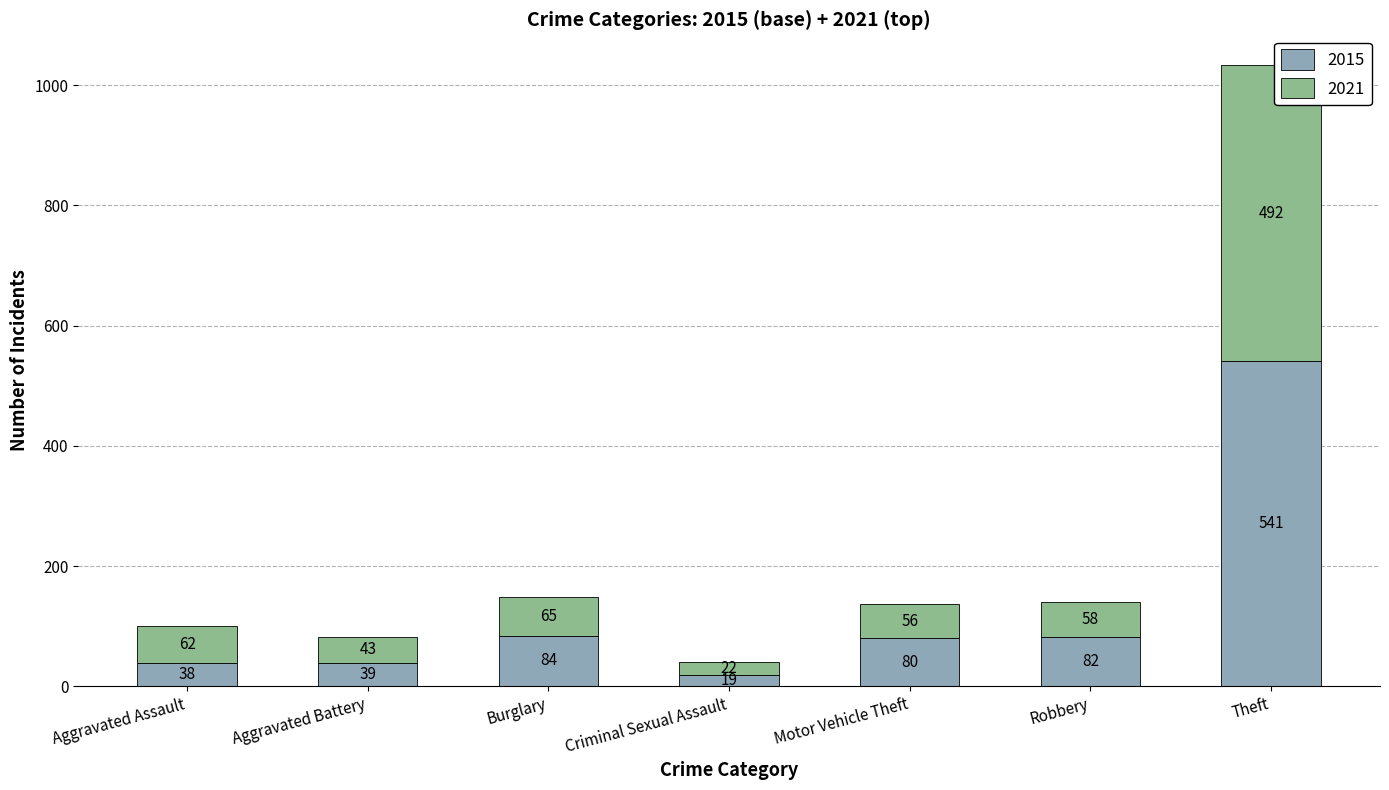

Count the number of categories in the chart.

7